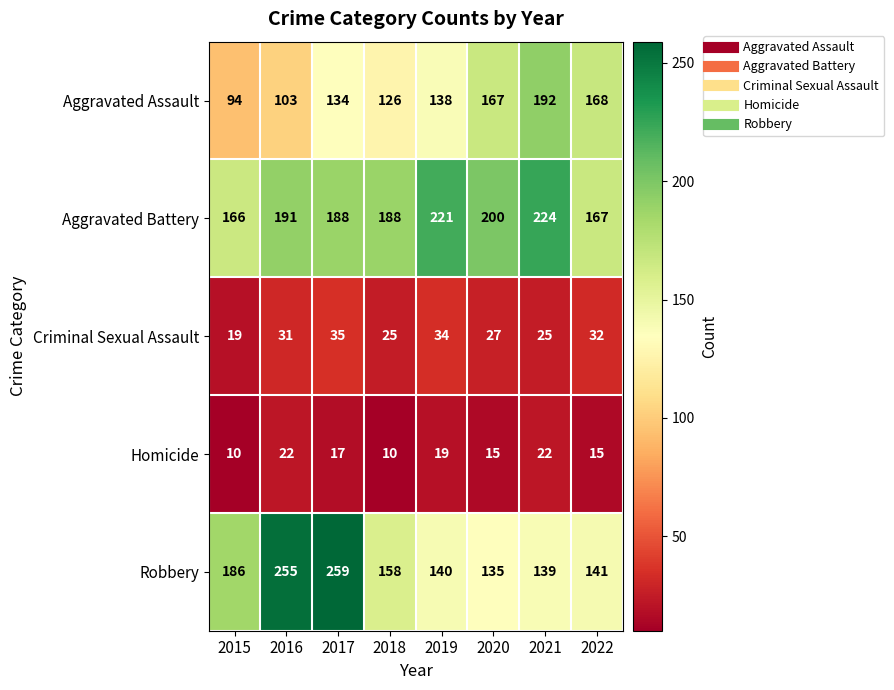

Which category has the lowest value in the Aggravated Assault series?

2015